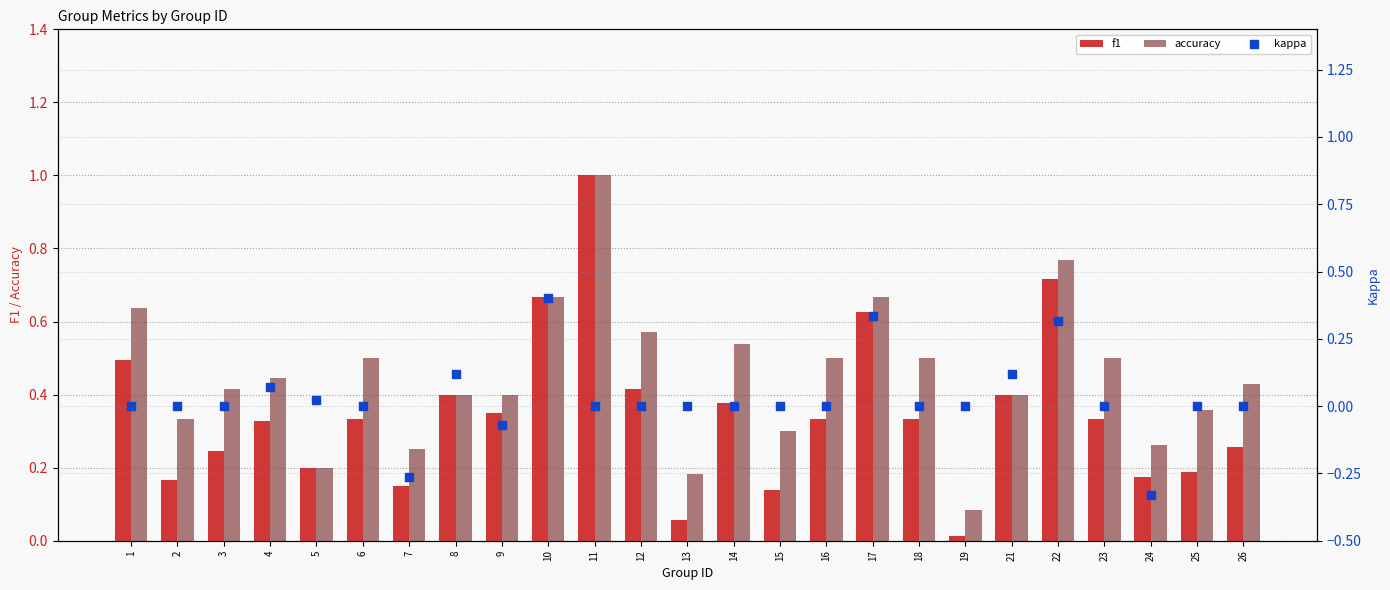

Which series has the widest spread of Y values?

f1